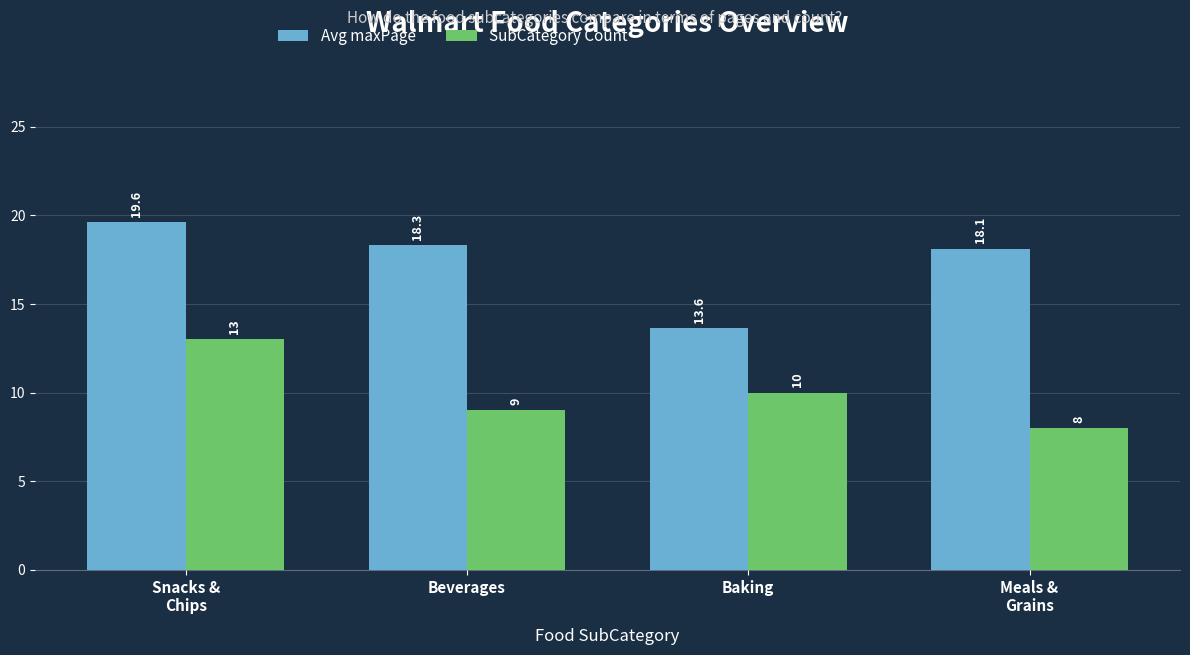

What is the average value of the Avg maxPage series?

17.4